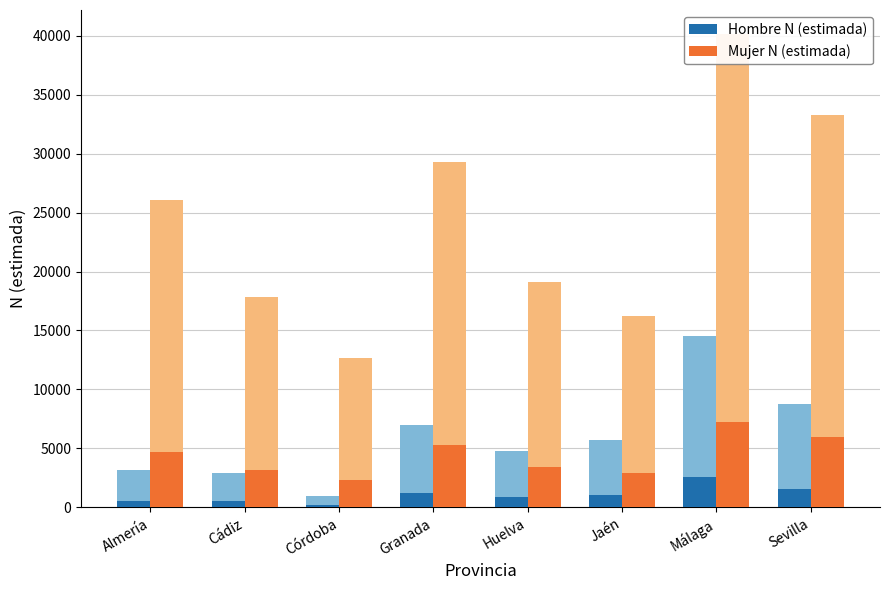

What position from the right is Málaga?

2